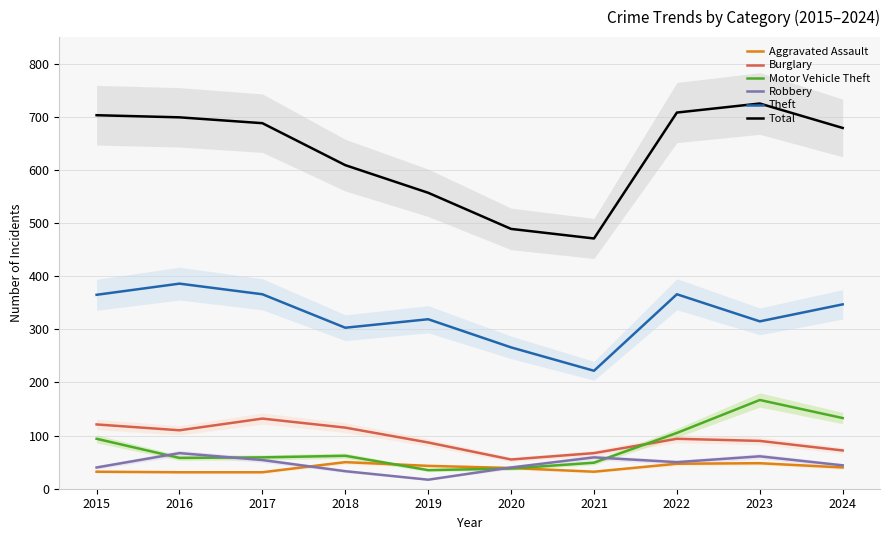

Which series has the largest range (max minus min)?

Total